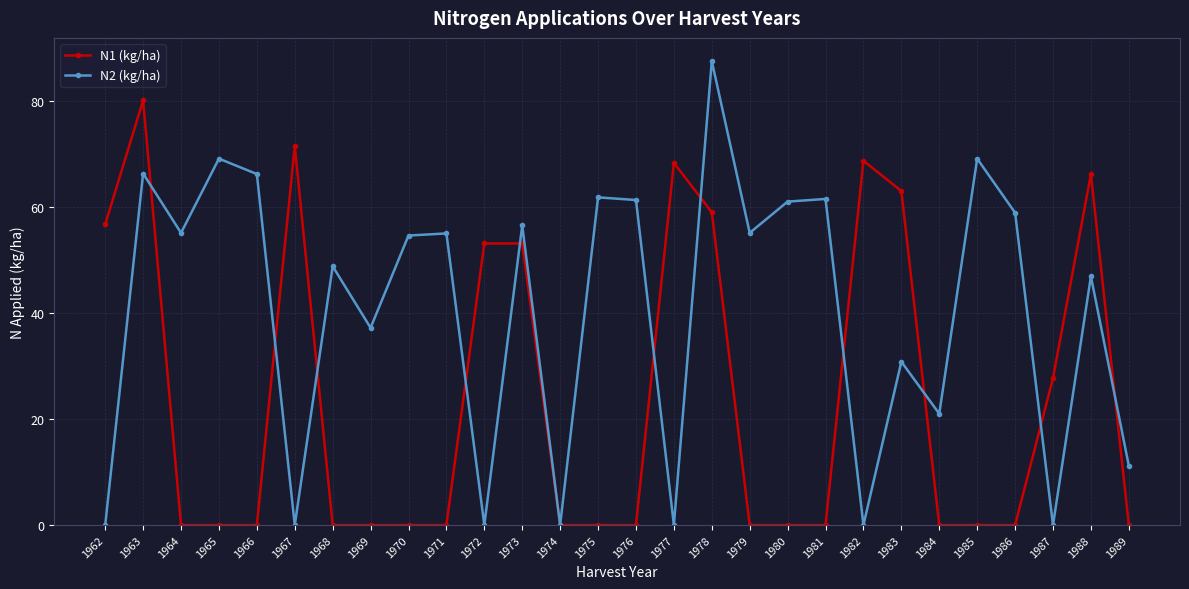

Rank the series by their average value, from lowest to highest.

N1 (kg/ha), N2 (kg/ha)